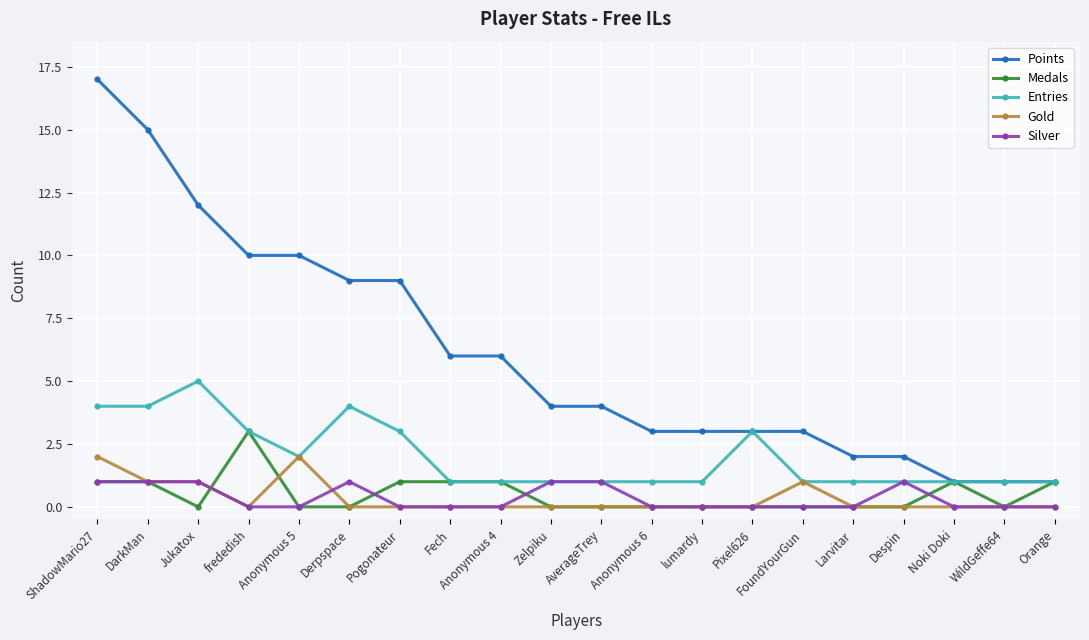

What value does the Medals series have at ShadowMario27?

1